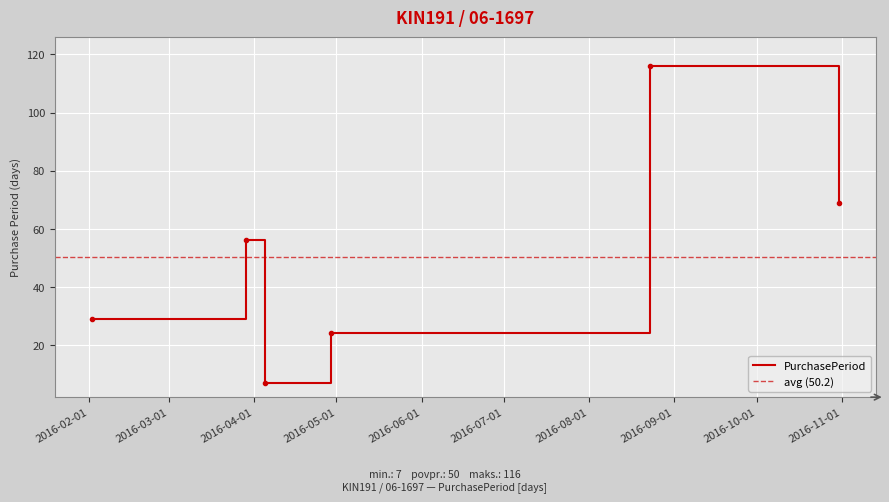

Rank the categories by value from lowest to highest.

2016-04-05, 2016-04-29, 2016-02-02, 2016-03-29, 2016-10-31, 2016-08-23